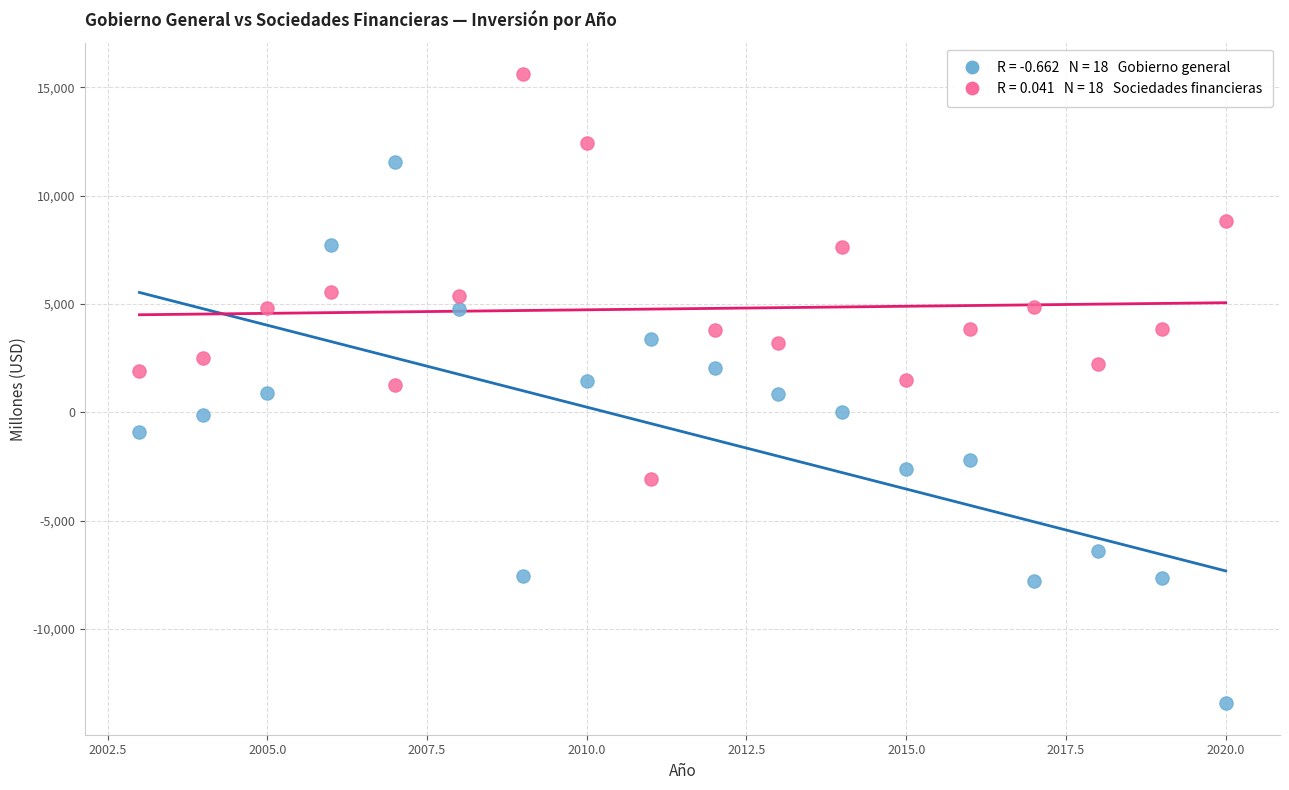

Across all data points, what is the range of Y values (max minus min)?

29033